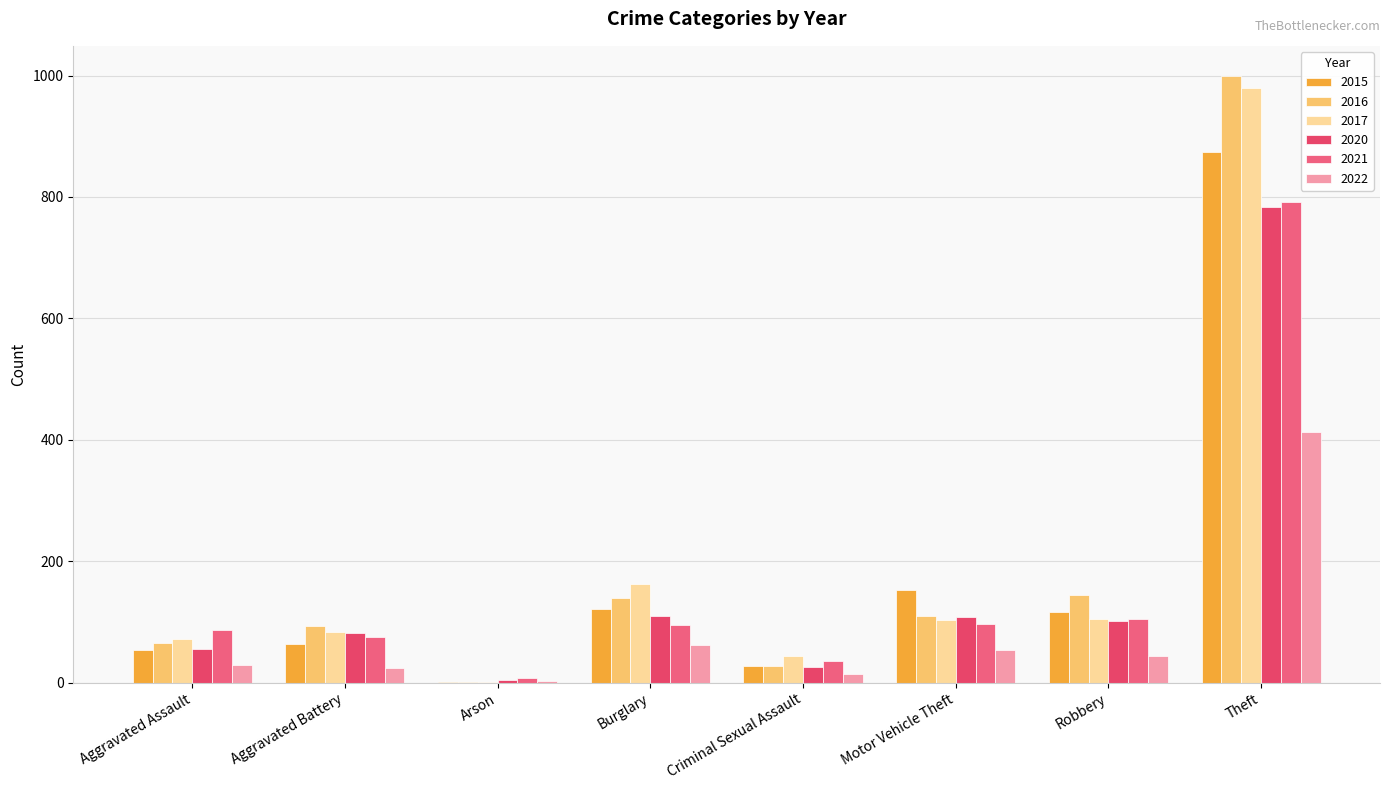

List the series in order of their peak value, highest first.

2016, 2017, 2015, 2021, 2020, 2022